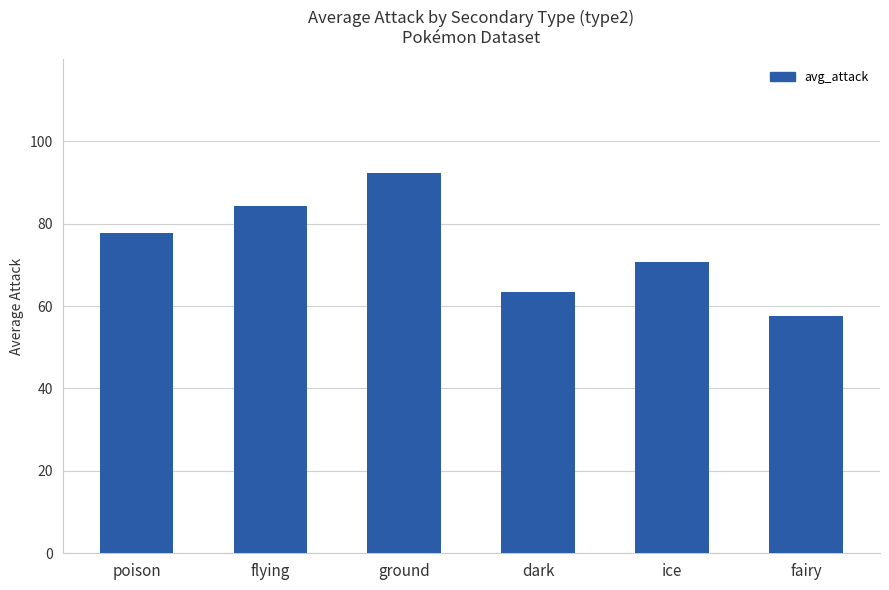

What is the greatest value displayed?

92.2